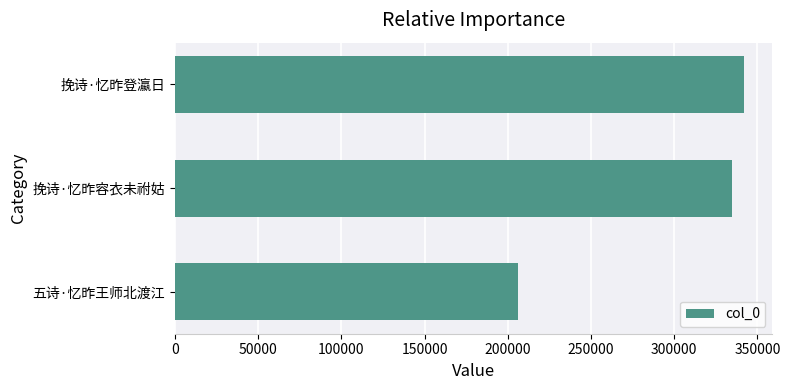

How many data points are less than 334978?

1